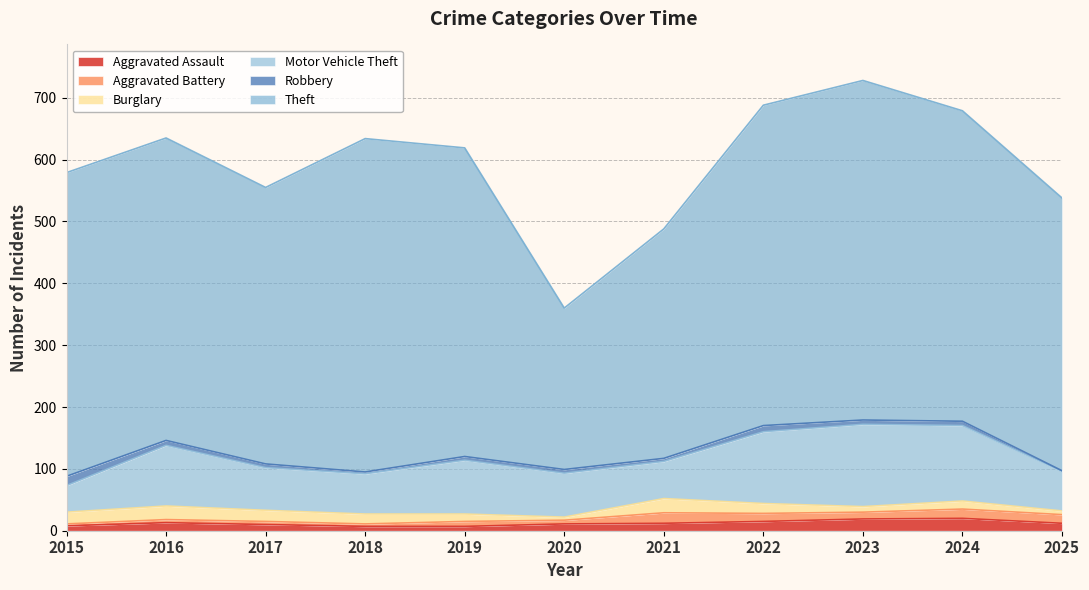

How many lines are shown in the chart?

6